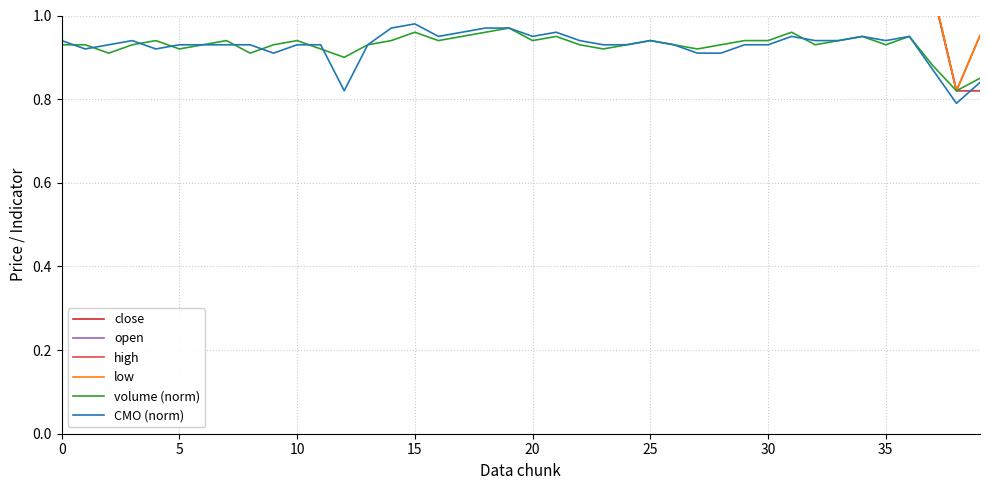

The value of volume (norm) at 23 is 0.9. True or false?

True